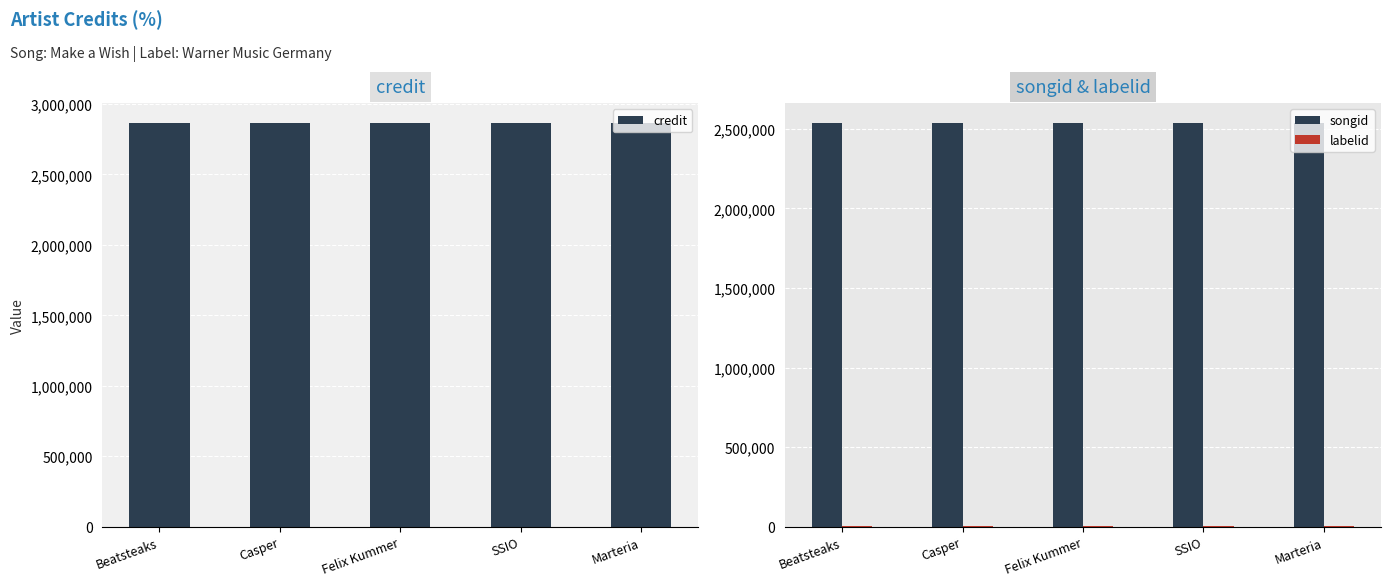

List the series in order of their peak value, lowest first.

labelid, songid, credit